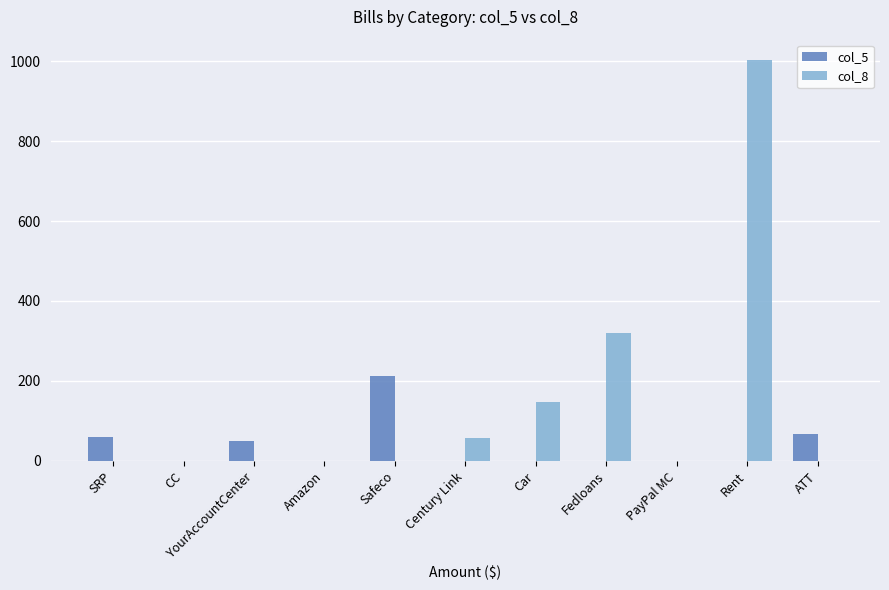

Is it true that col_8 equals 455.5 at Fedloans?

False